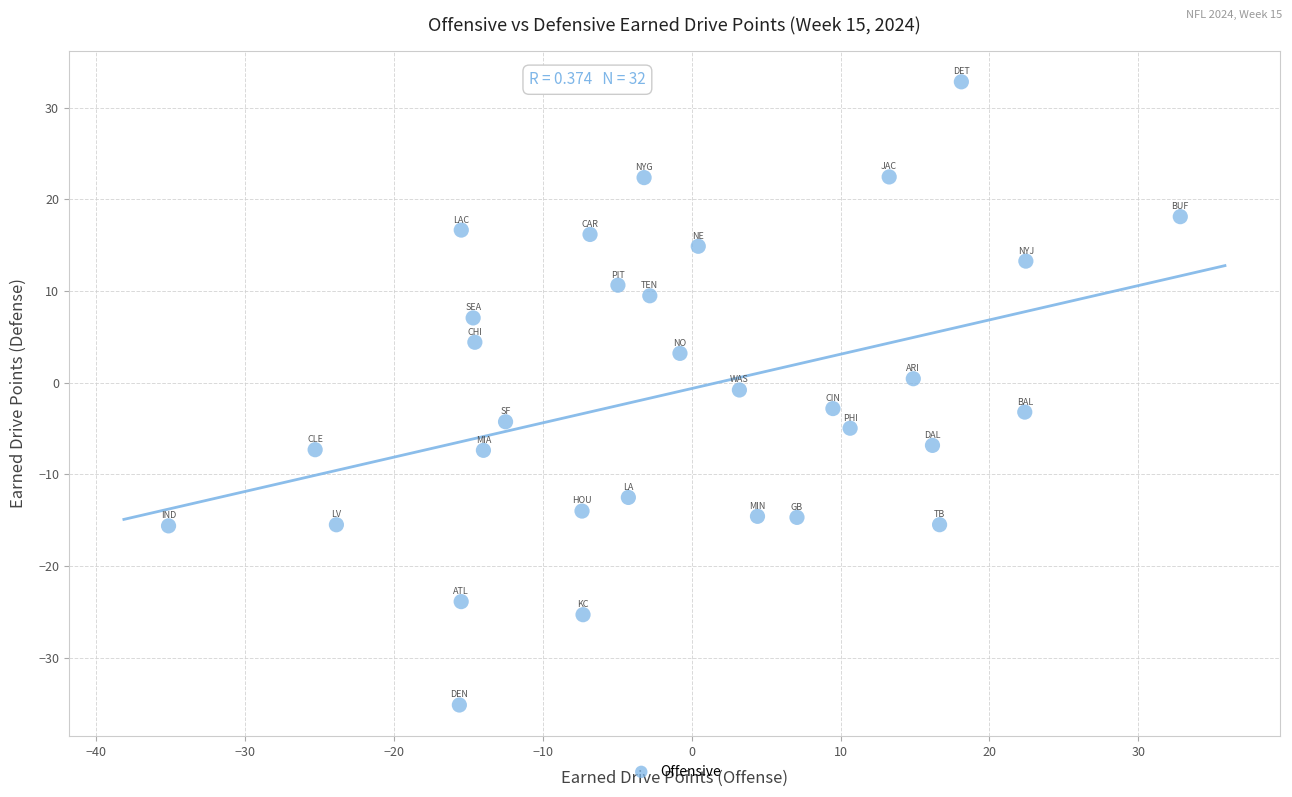

What is the range of Y values (max minus min)?

68.0